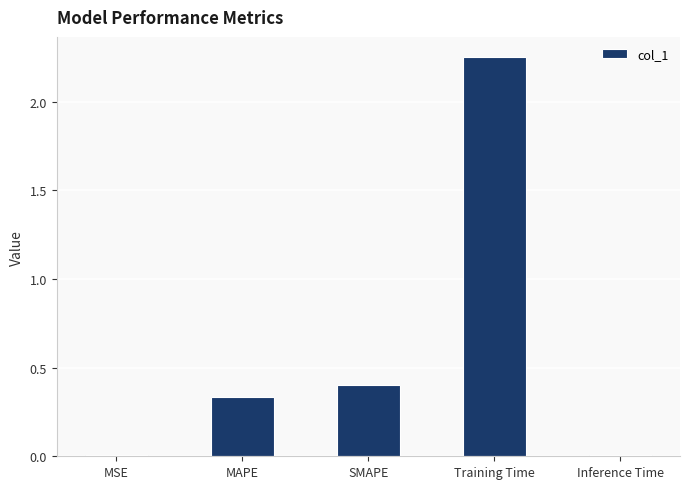

At which category does the chart reach its peak across all series?

Training Time